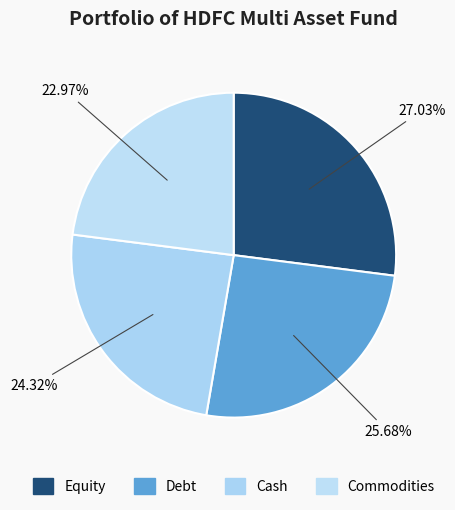

How many segments does this pie chart have?

4